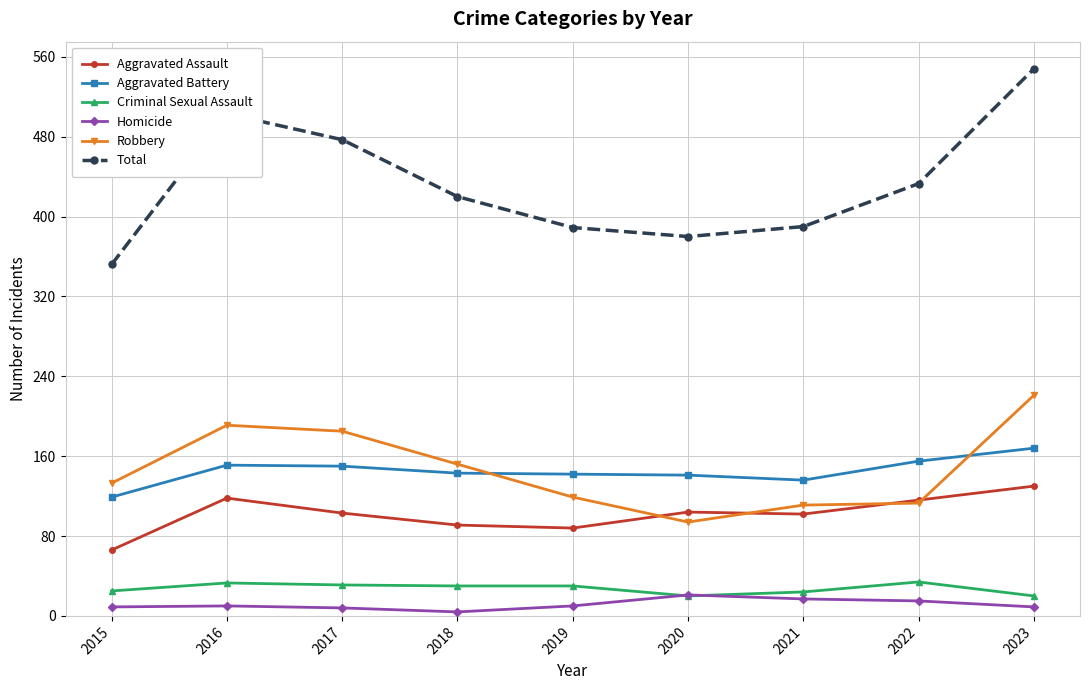

What is the maximum value shown in the chart?

548